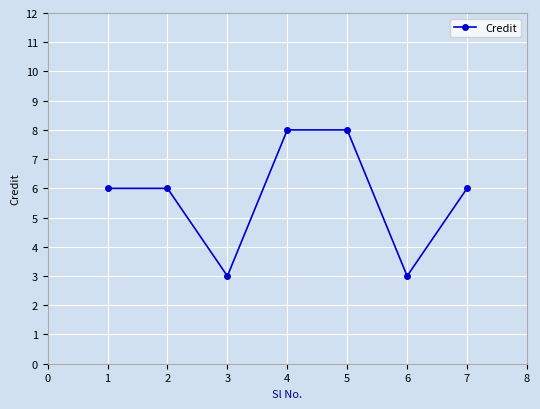

What is the change in value from 2 to 3?

-3